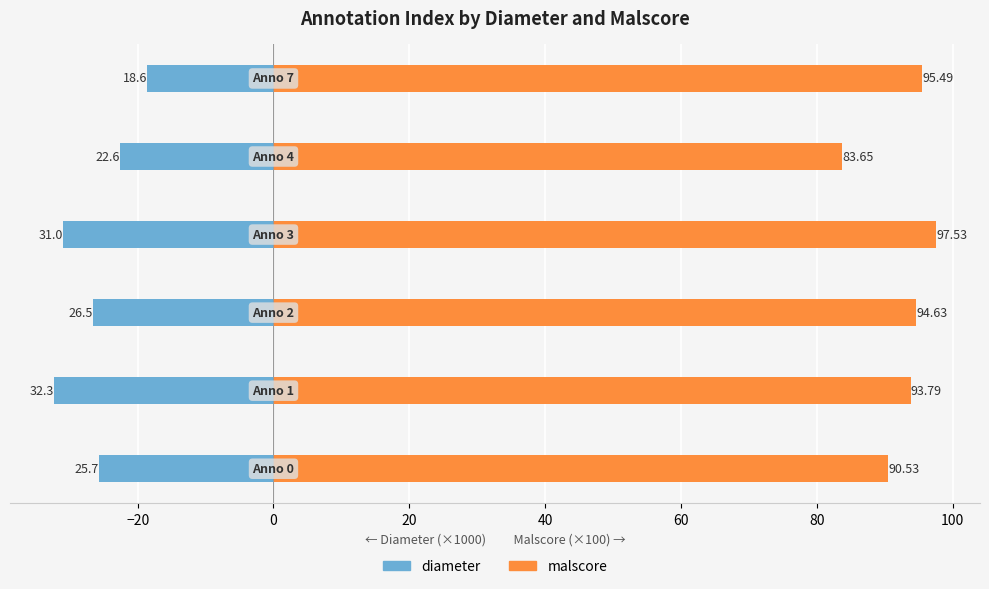

Is it true that malscore equals 97.5 at 20?

True